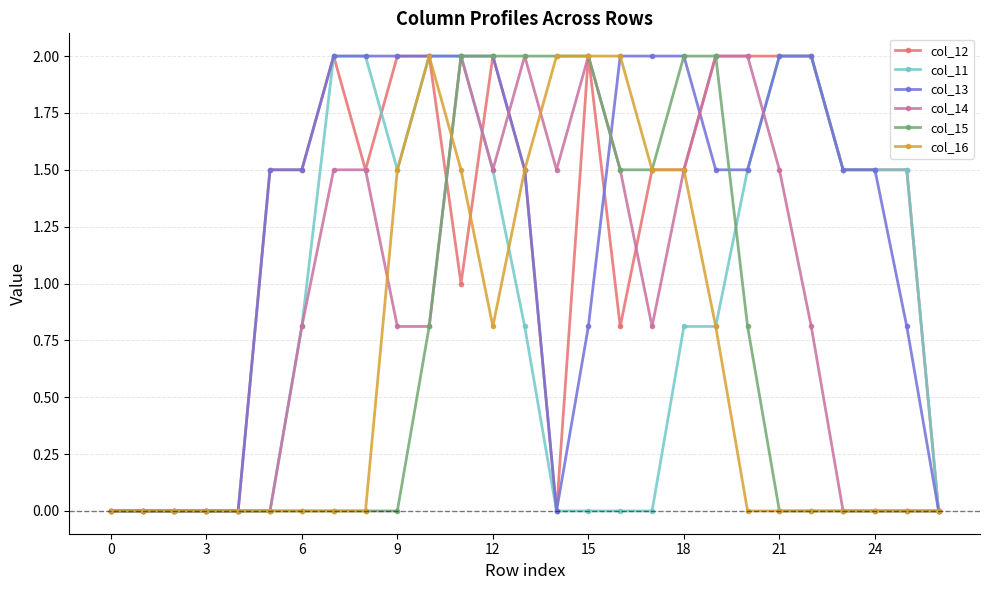

What is the maximum value shown in the chart?

2.0